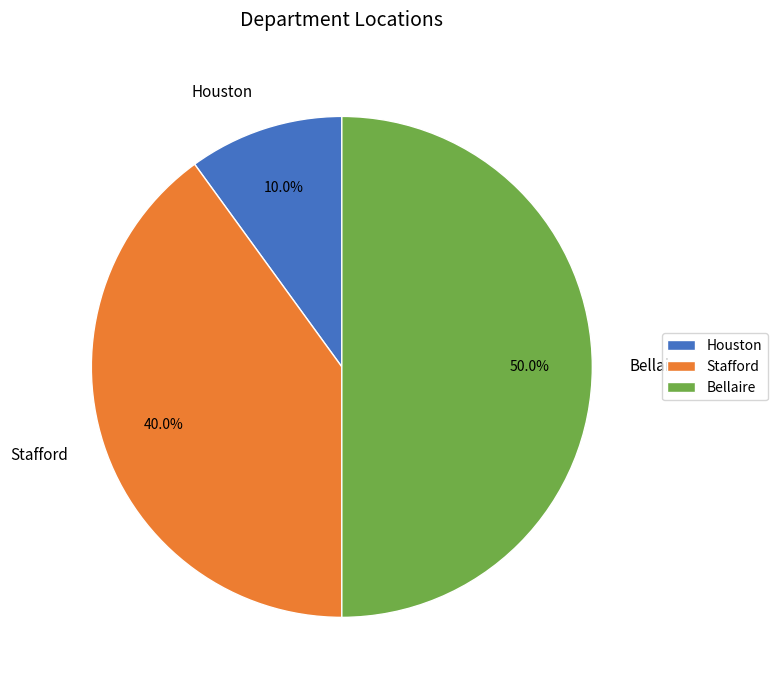

Which category has the smallest portion of the pie?

Houston